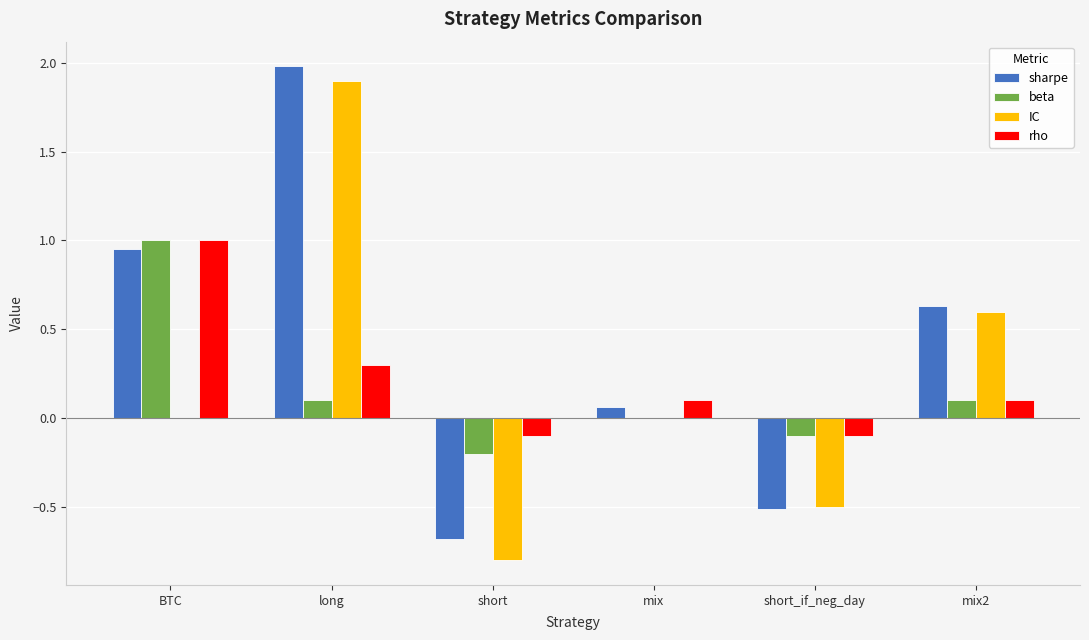

Does the chart contain stacked bars?

No